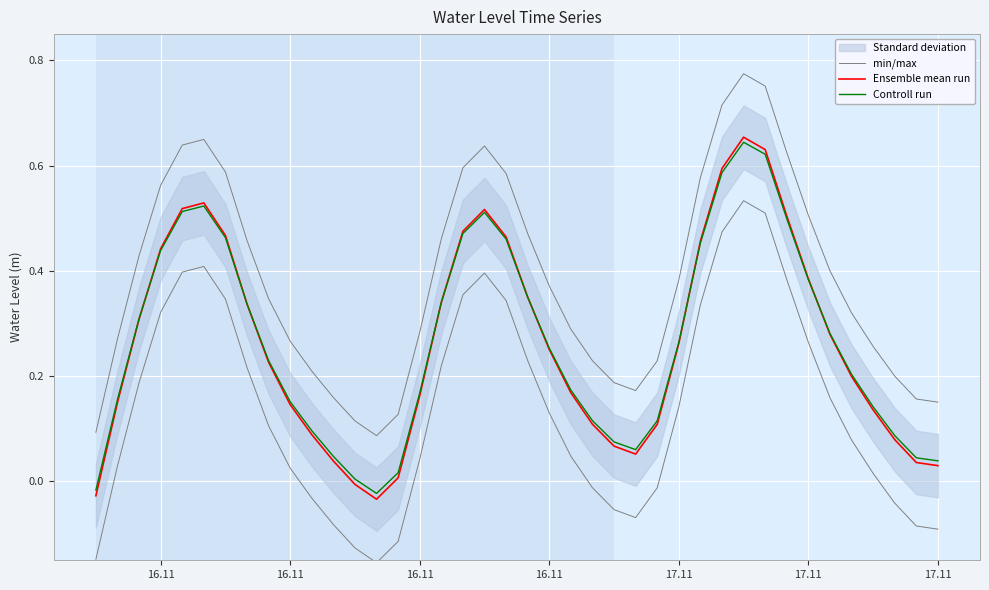

True or false: min/max and Ensemble mean run intersect in this chart.

False